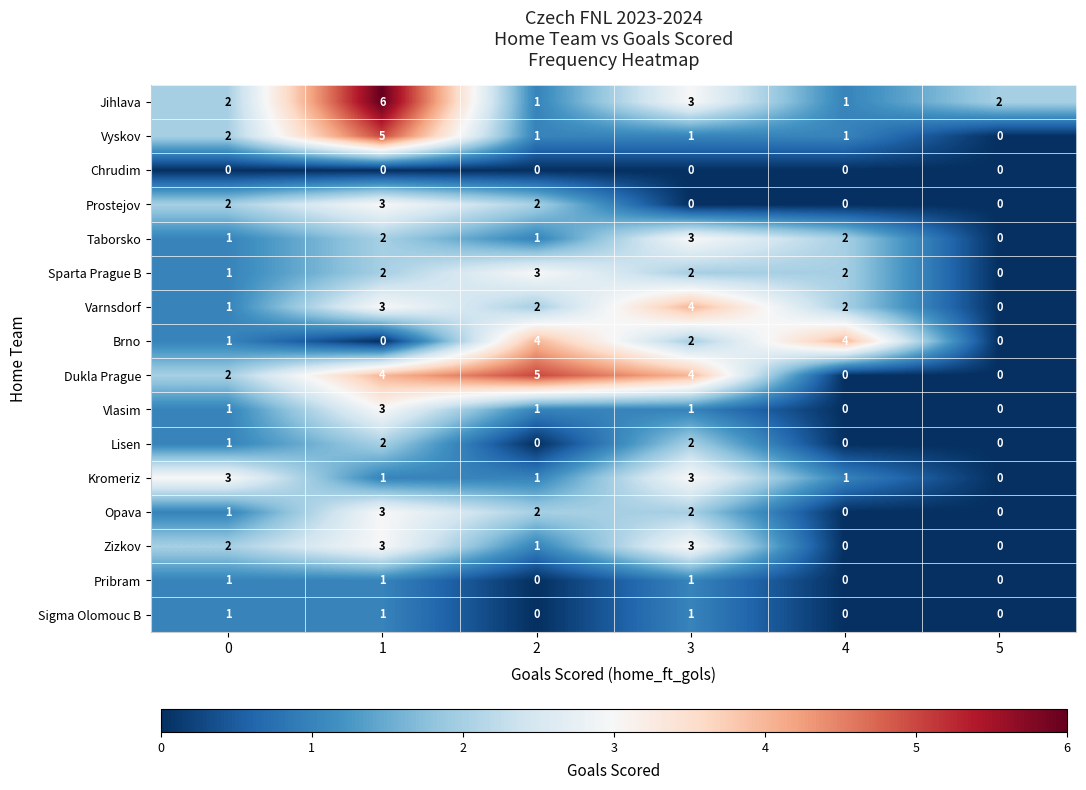

What is the total value across all series at 1?

39